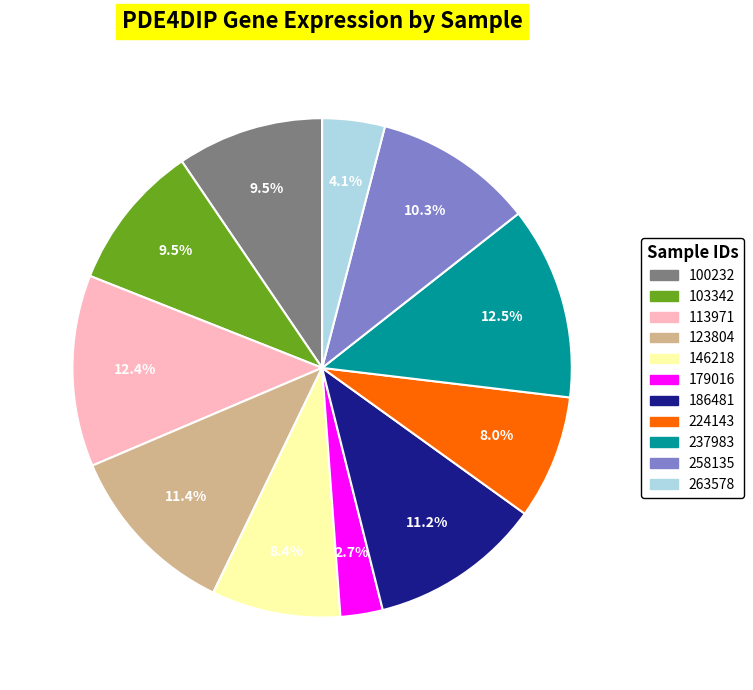

To the nearest percent, what is the difference between the 100232 and 263578 slice percentages?

5%